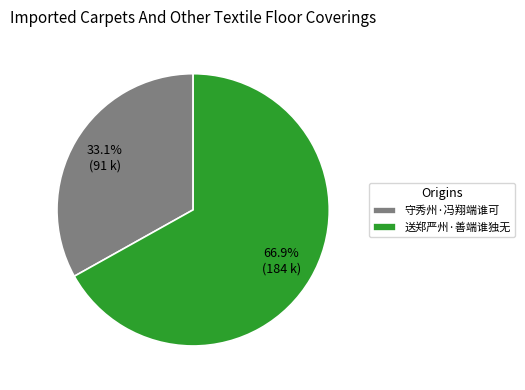

Which has a higher value, 送郑严州·善端谁独无 or 守秀州·冯翔端谁可?

送郑严州·善端谁独无